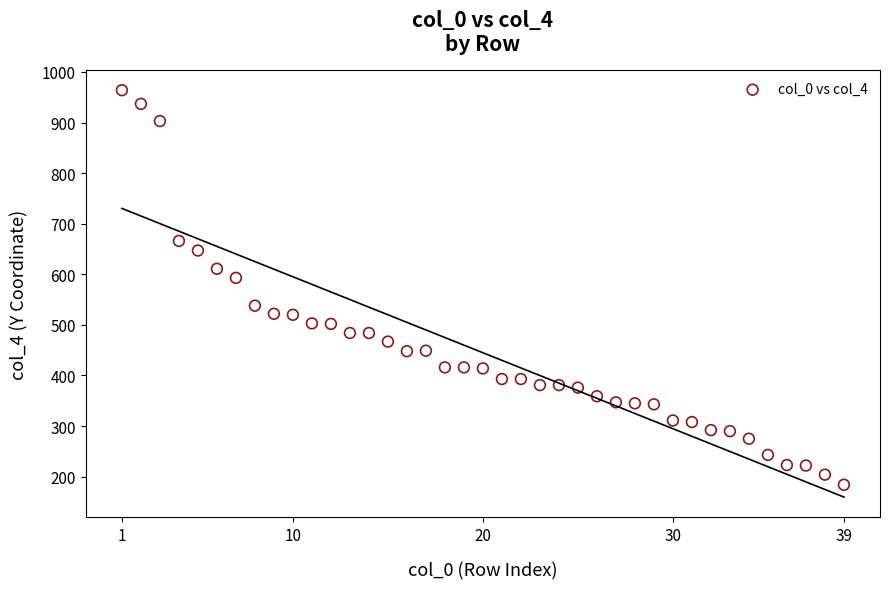

What is the range of X values (max minus min)?

38